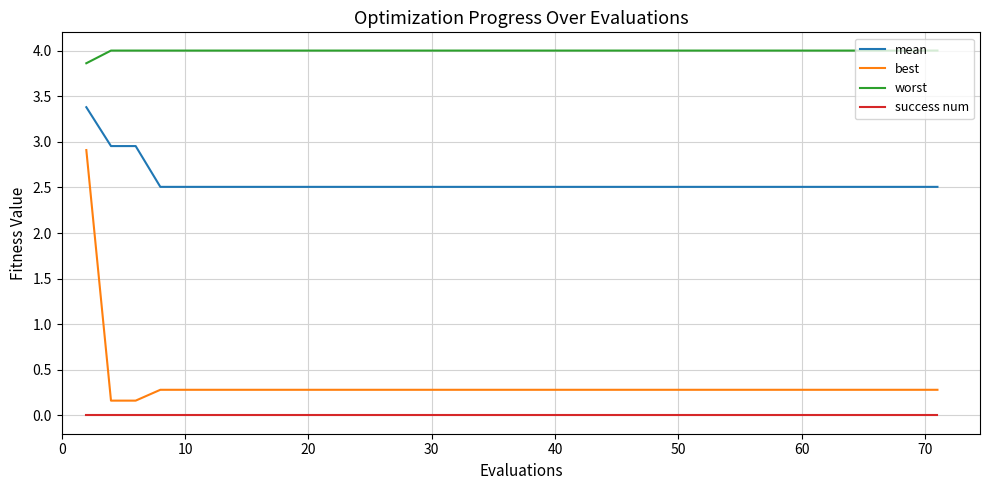

List the series in order of their peak value, lowest first.

success num, best, mean, worst